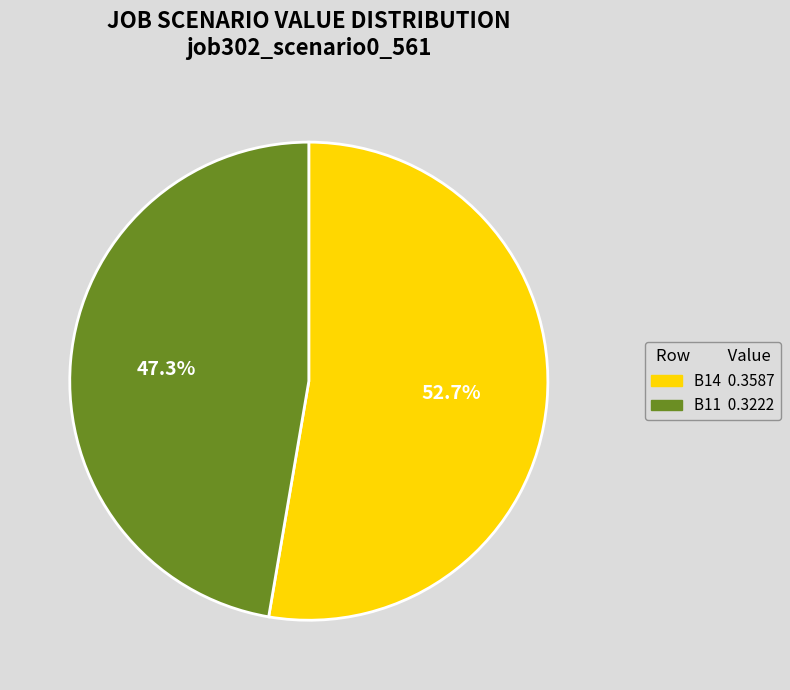

Does any single category account for the majority?

Yes